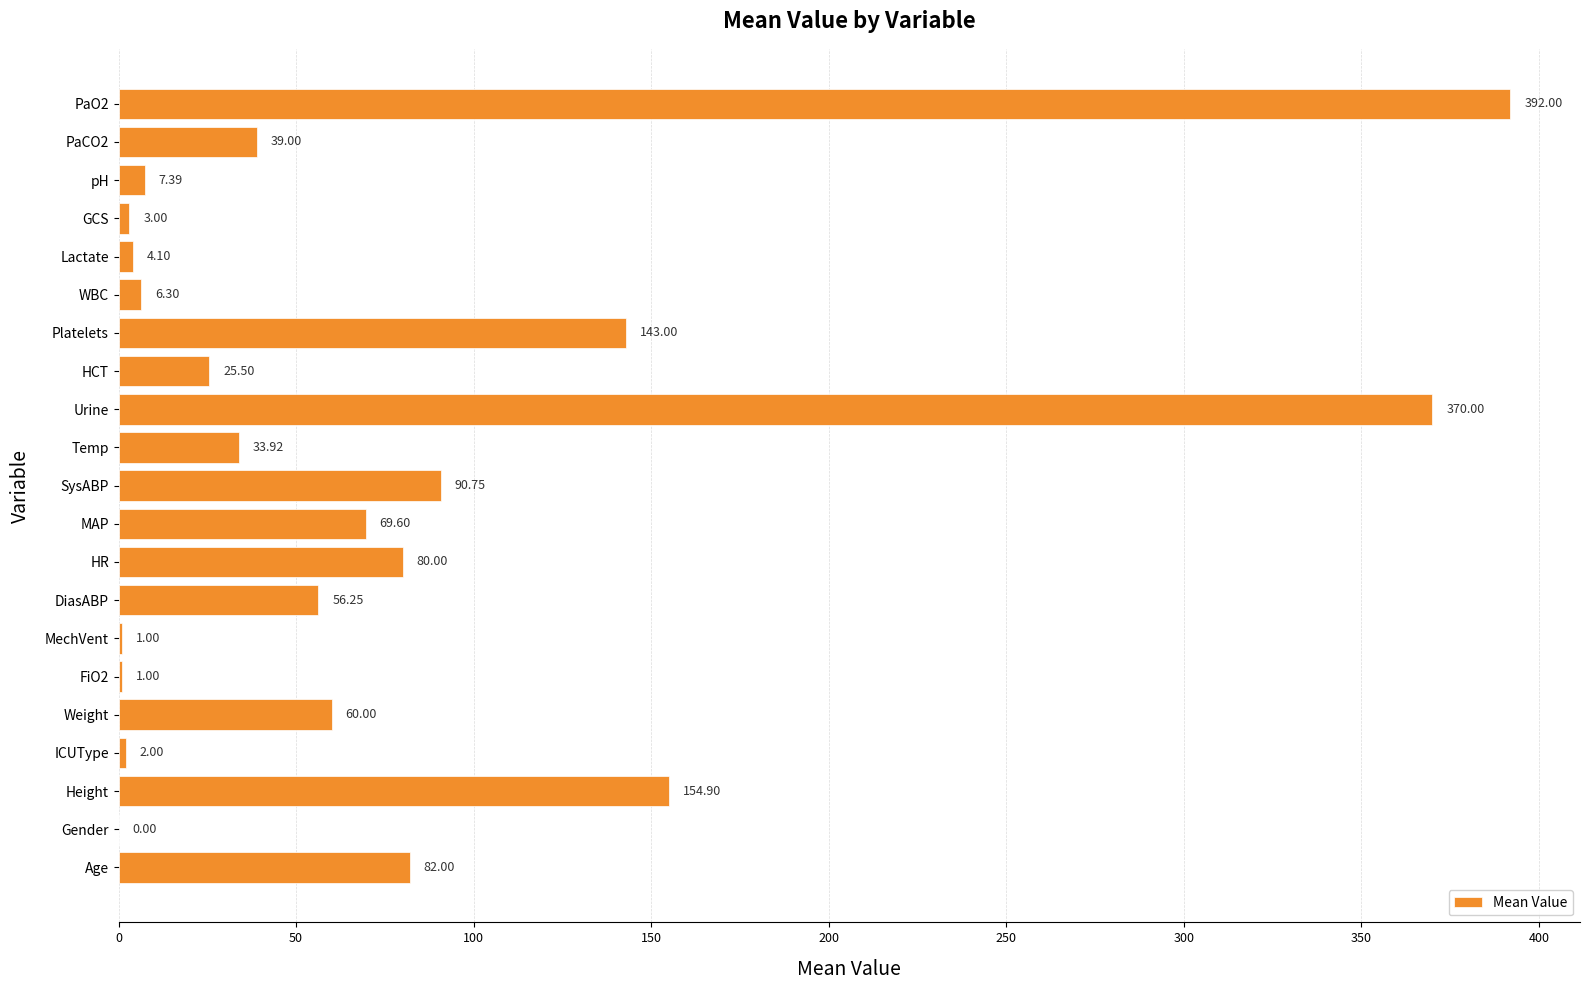

Are the bars grouped side by side (vs. stacked)?

No